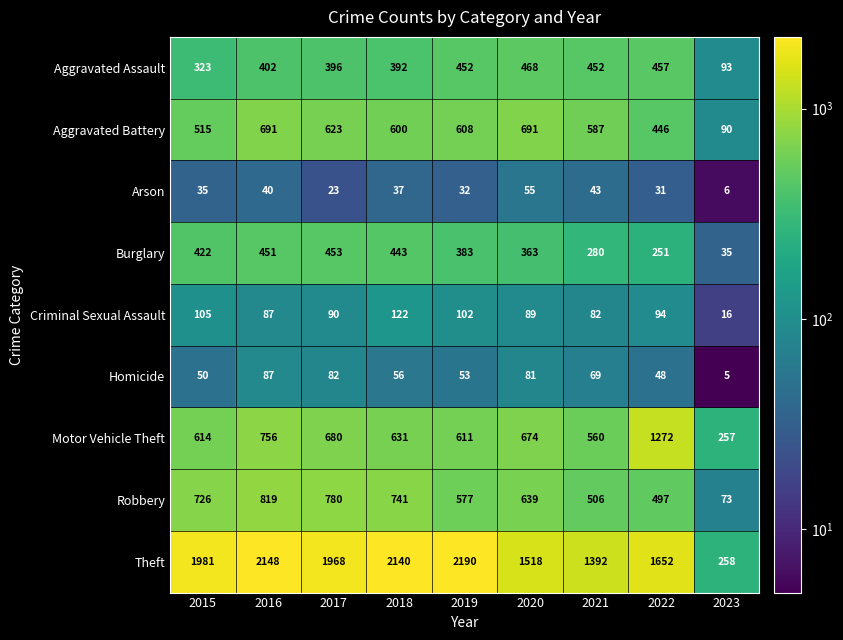

At which category is the sum across all series the highest?

2016